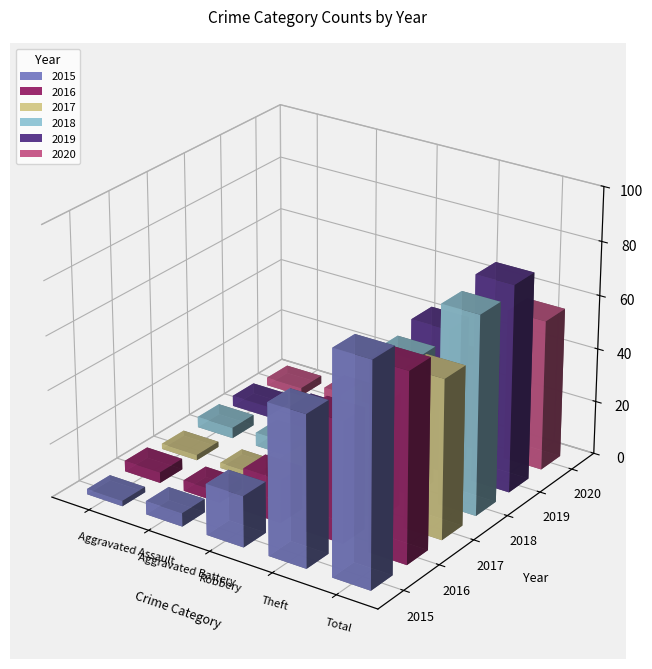

What is the sum of all 2020 values?

111